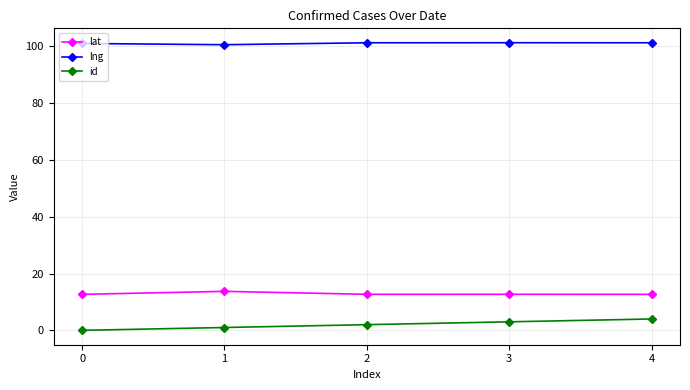

Which series has the largest total across all categories?

lng